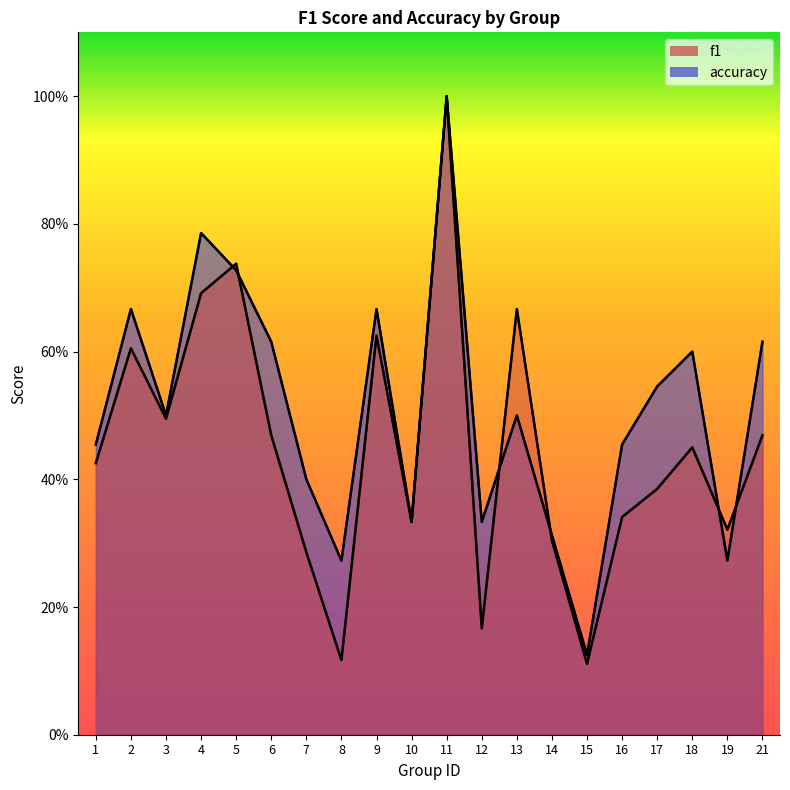

What is the value of the f1 point at the 3rd from the left?

0.5